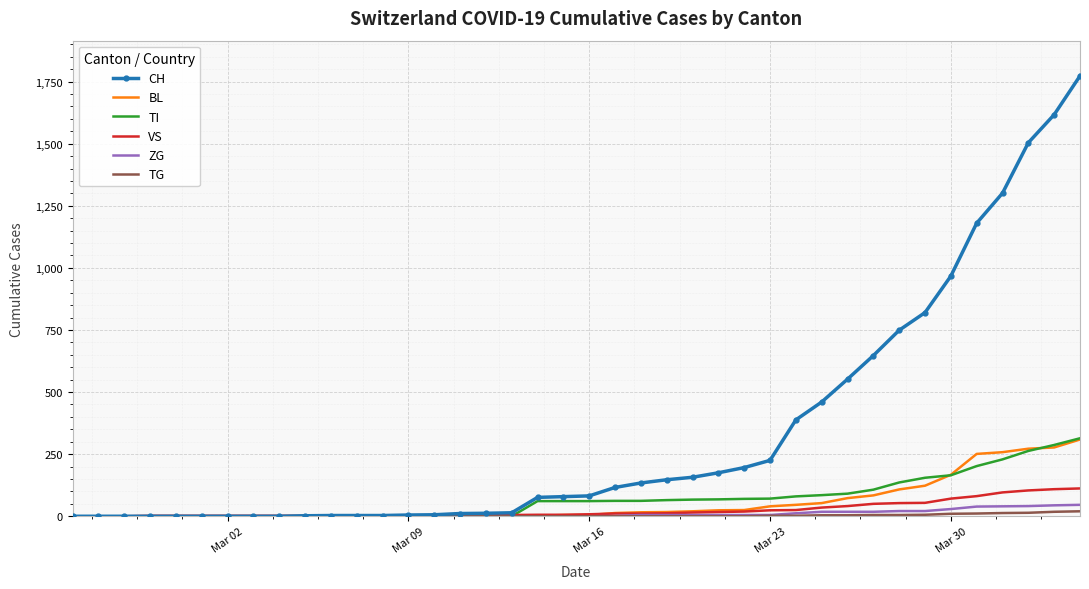

What is the maximum value for TI?

314